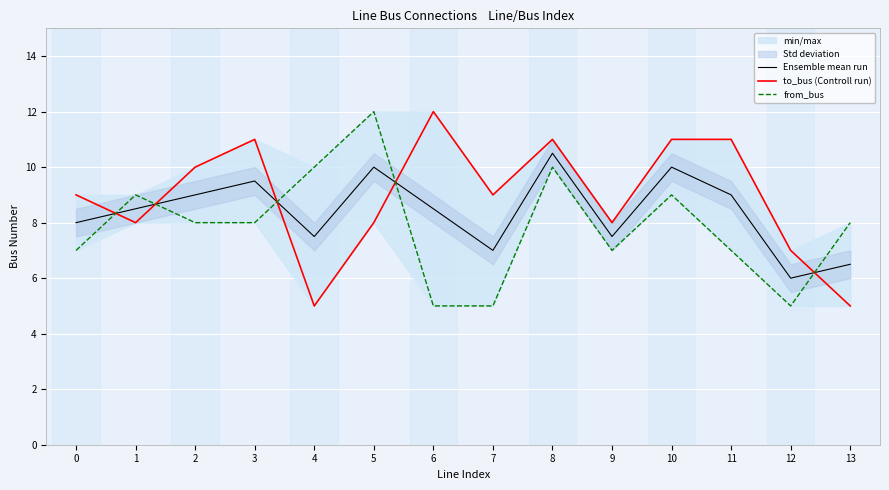

At how many categories does at least one series exceed 10?

6